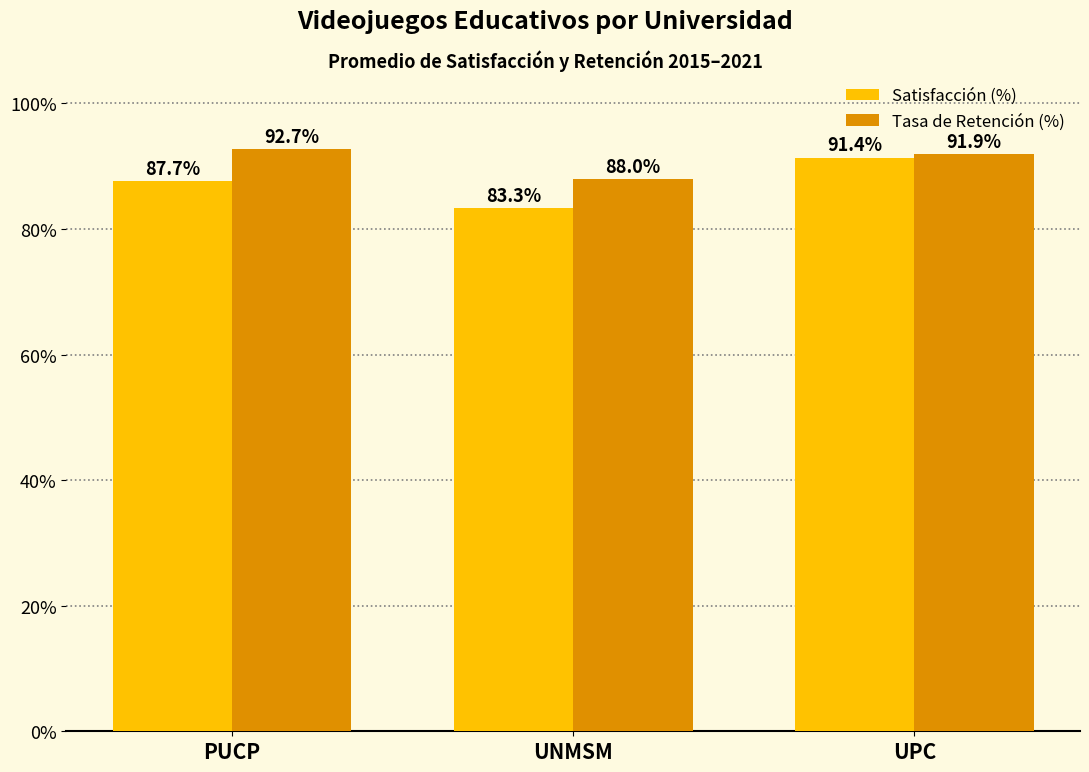

What is the value of the Tasa de Retención (%) bar at the 1st from the left?

92.7